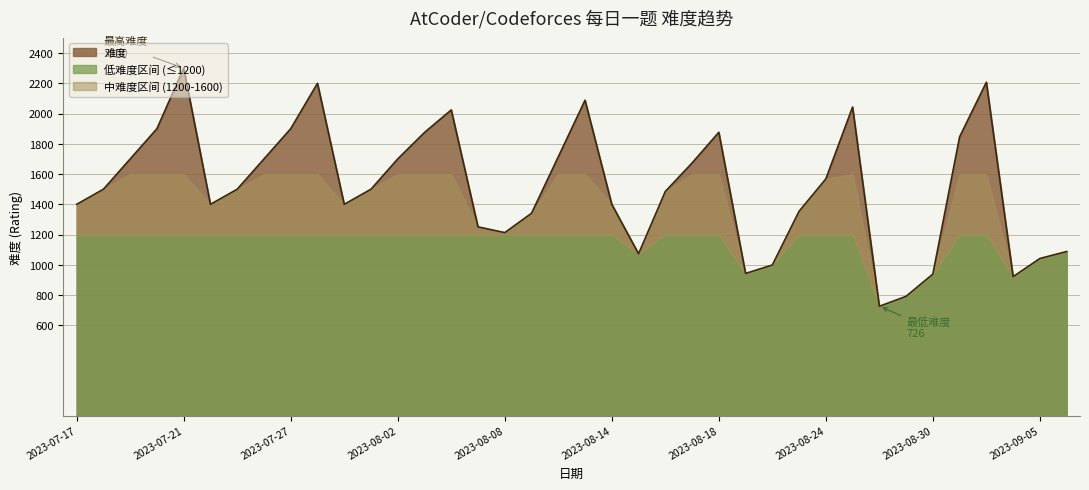

How many data points are above 1500?

17